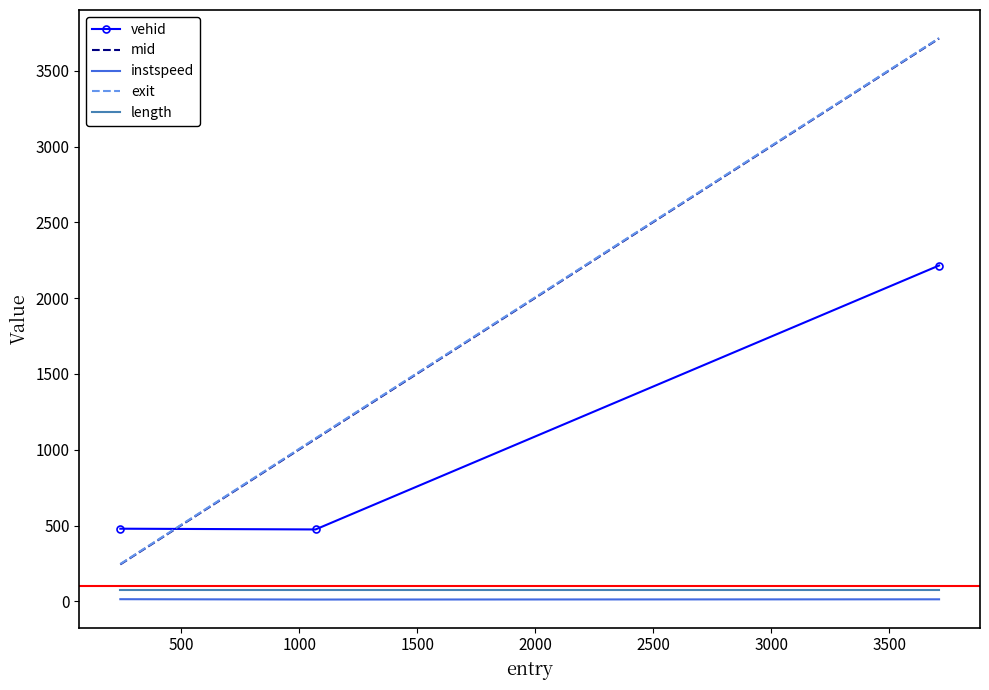

What is the difference between the maximum and second lowest values in the mid series?

2642.7